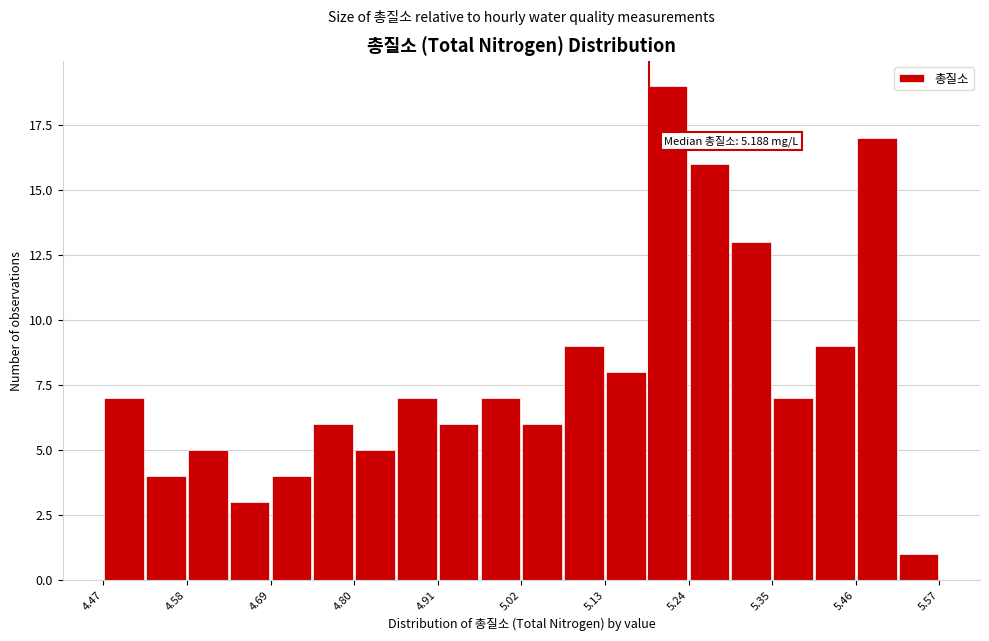

Read against the x-axis, roughly where is the centre of the tallest bar?

5.22